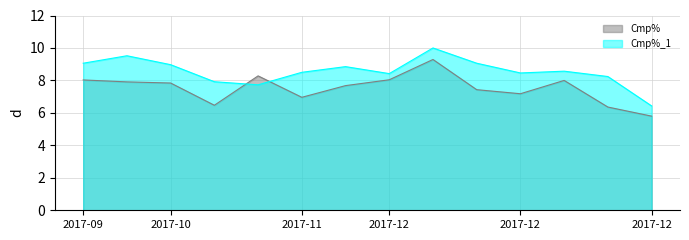

How many lines are shown in the chart?

2